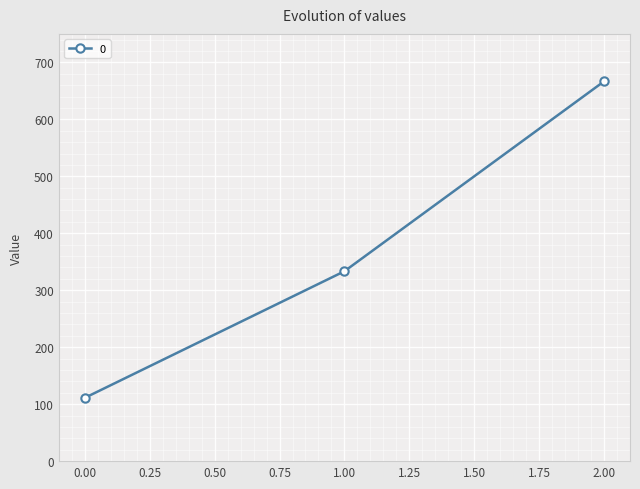

Rank the categories by value from highest to lowest.

2.00, 1.00, 0.00